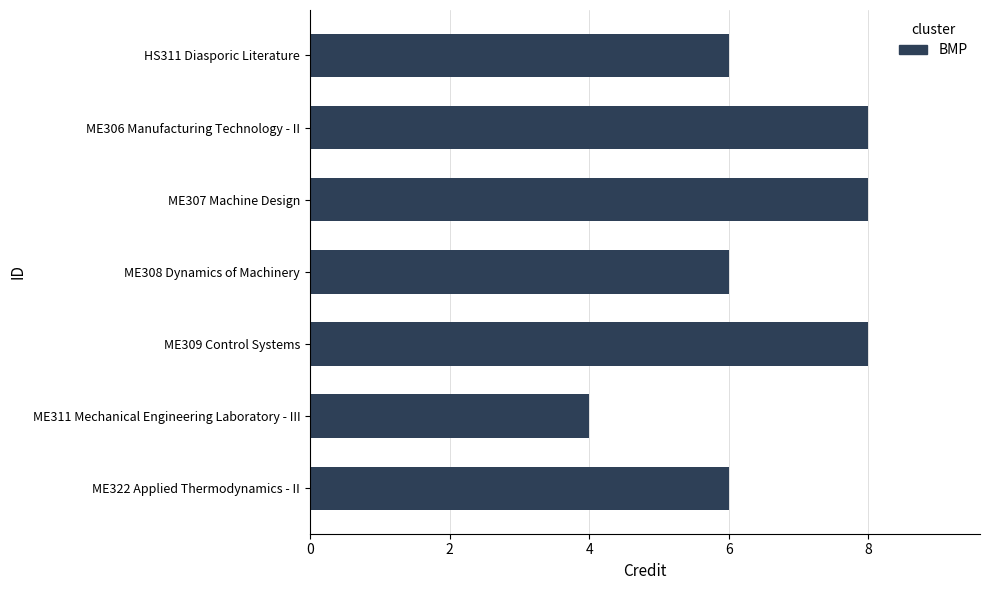

How many values are between 6 and 8?

6